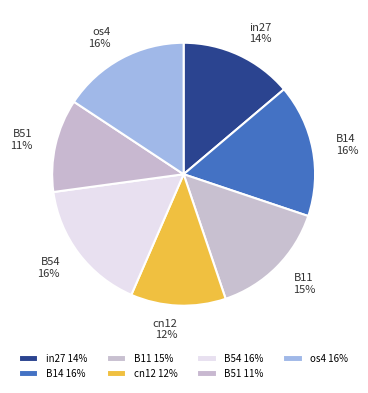

Between in27 and B51, which is larger?

in27